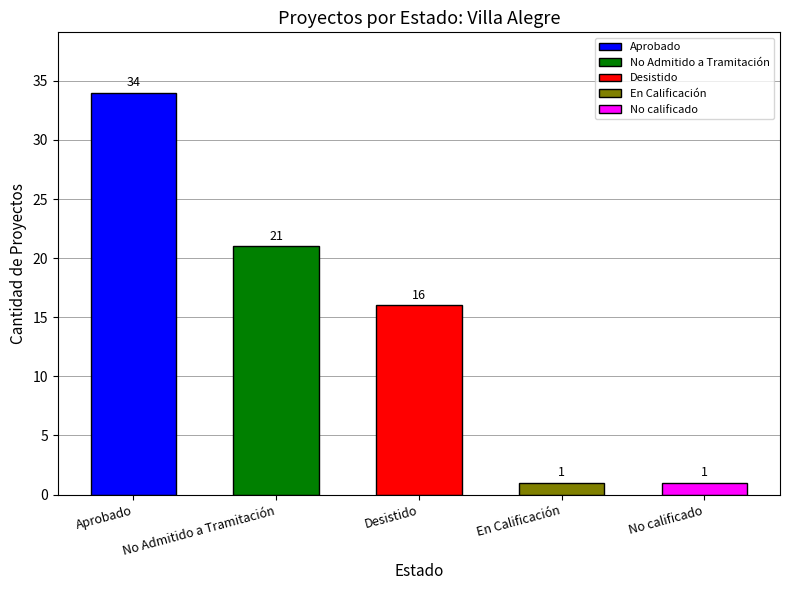

Where does the data first go above 16?

Aprobado